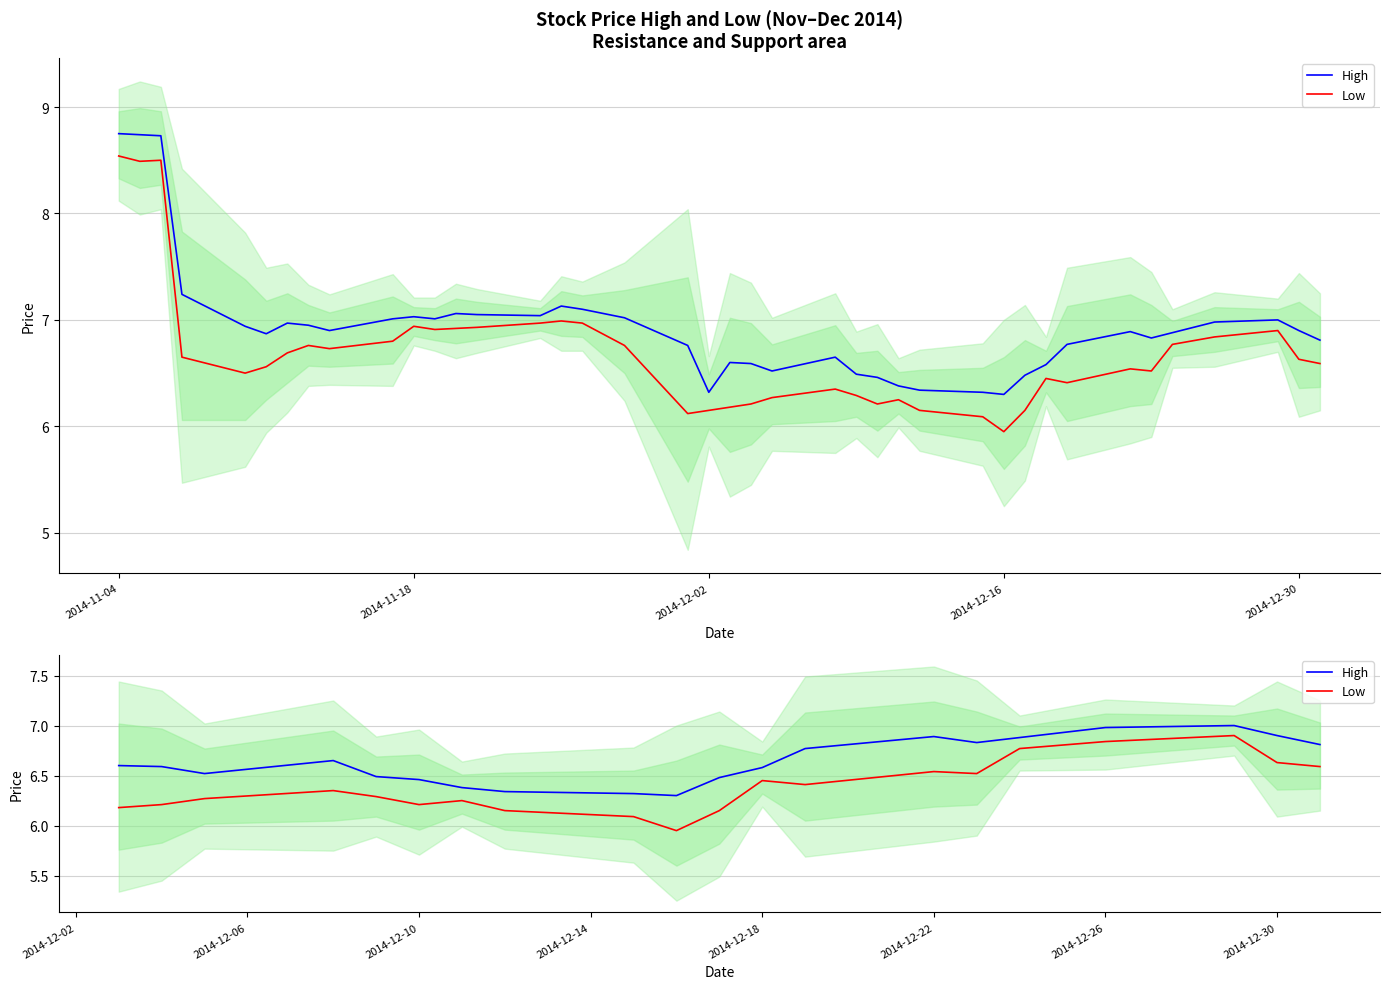

Which has a higher value, 2014-12-18 or 2014-12-26?

2014-12-26